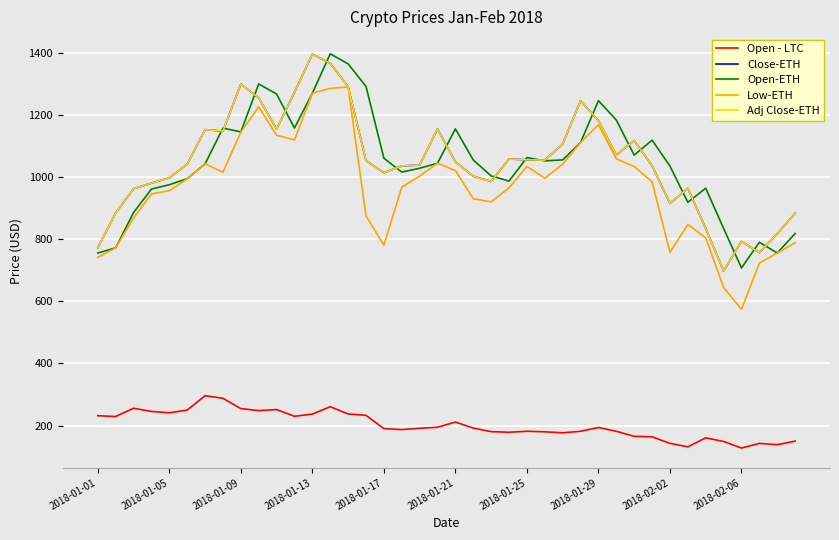

Is this an area chart (filled region under the line)?

No